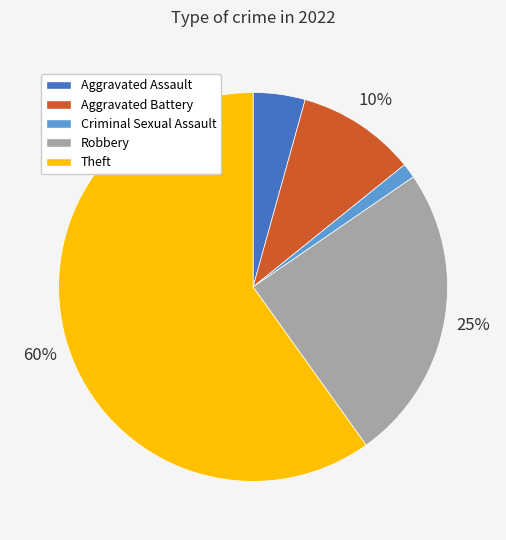

Is the sum of Aggravated Assault and Robbery greater than half?

No